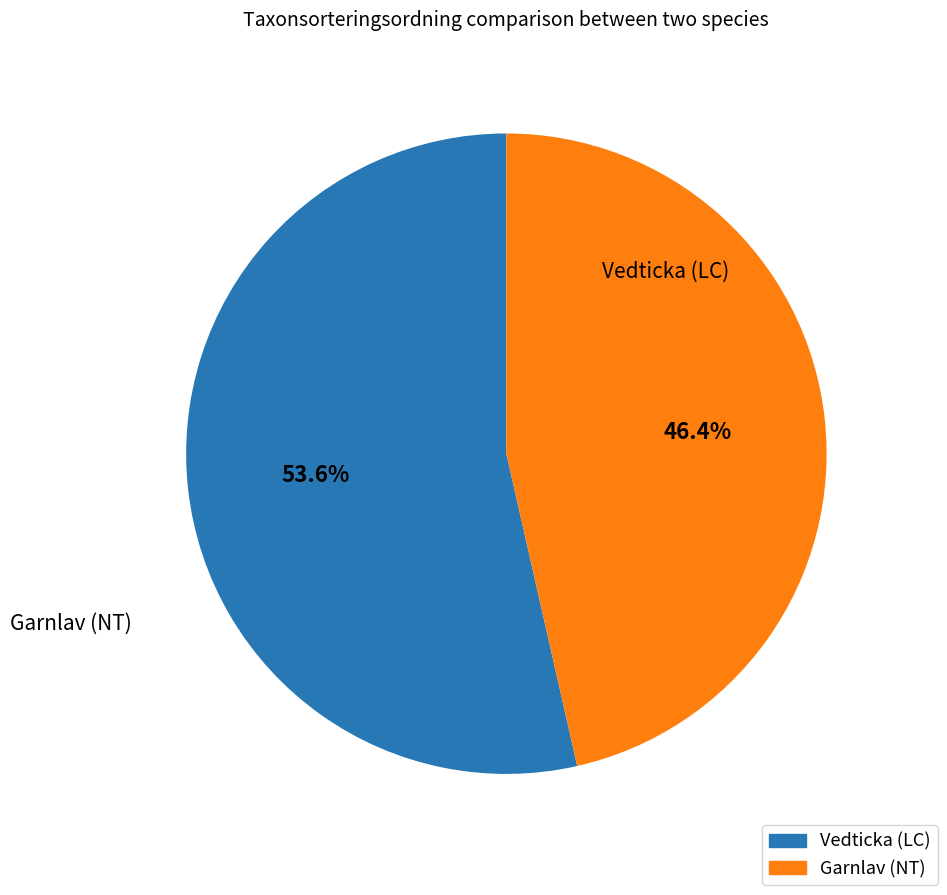

How many segments does this pie chart have?

2